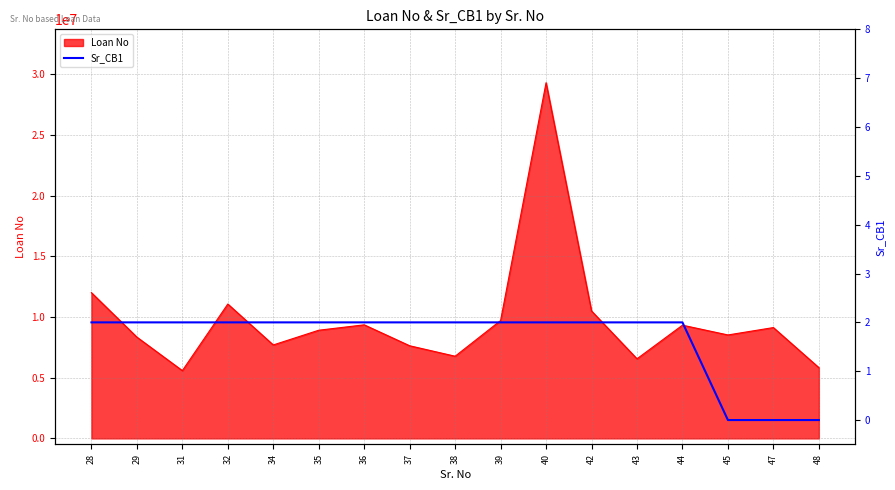

What is the sum of all values?

28